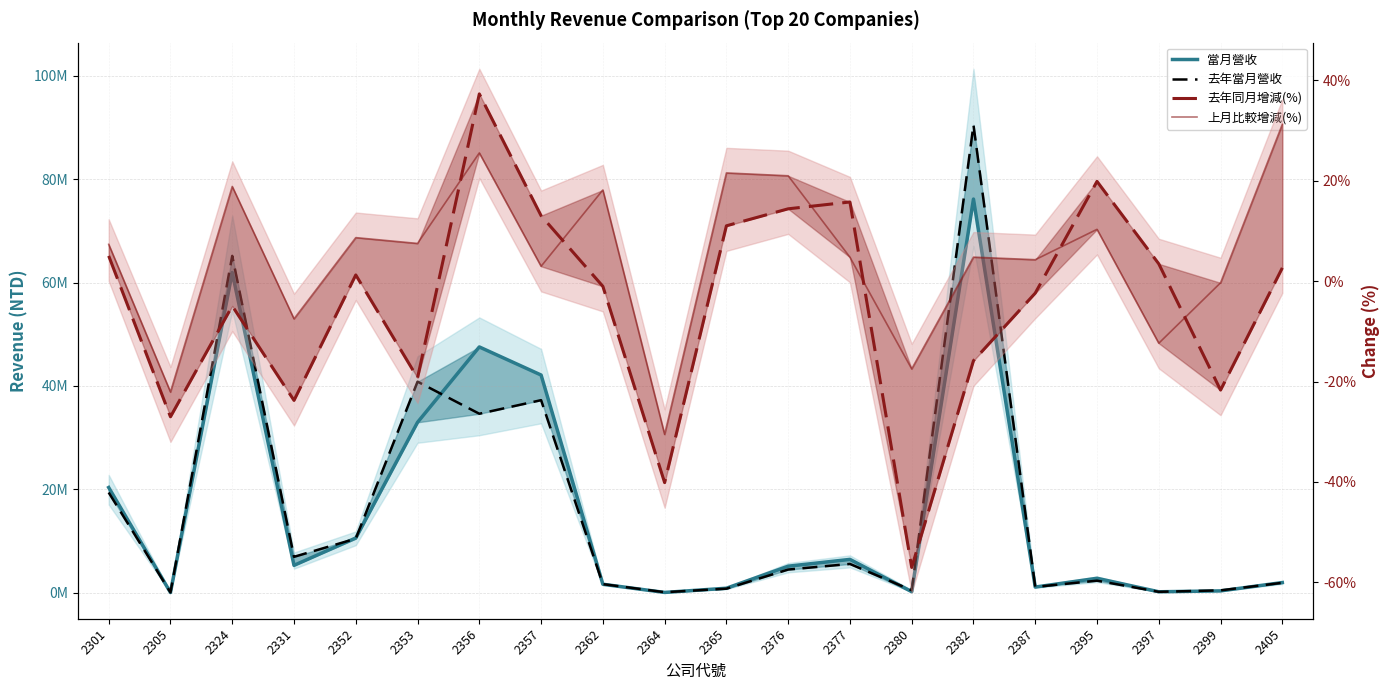

True or false: 上月比較增減(%) has a value of 31.0 at 2324.

False